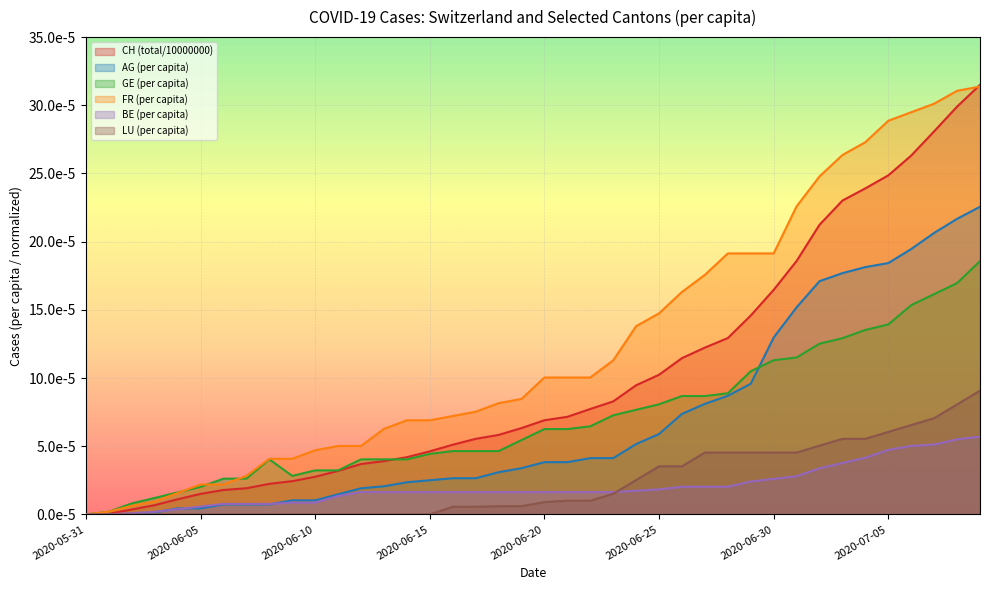

Is the value of GE_pc at 2020-06-10 greater than the value of AG_pc at 2020-06-15?

Yes